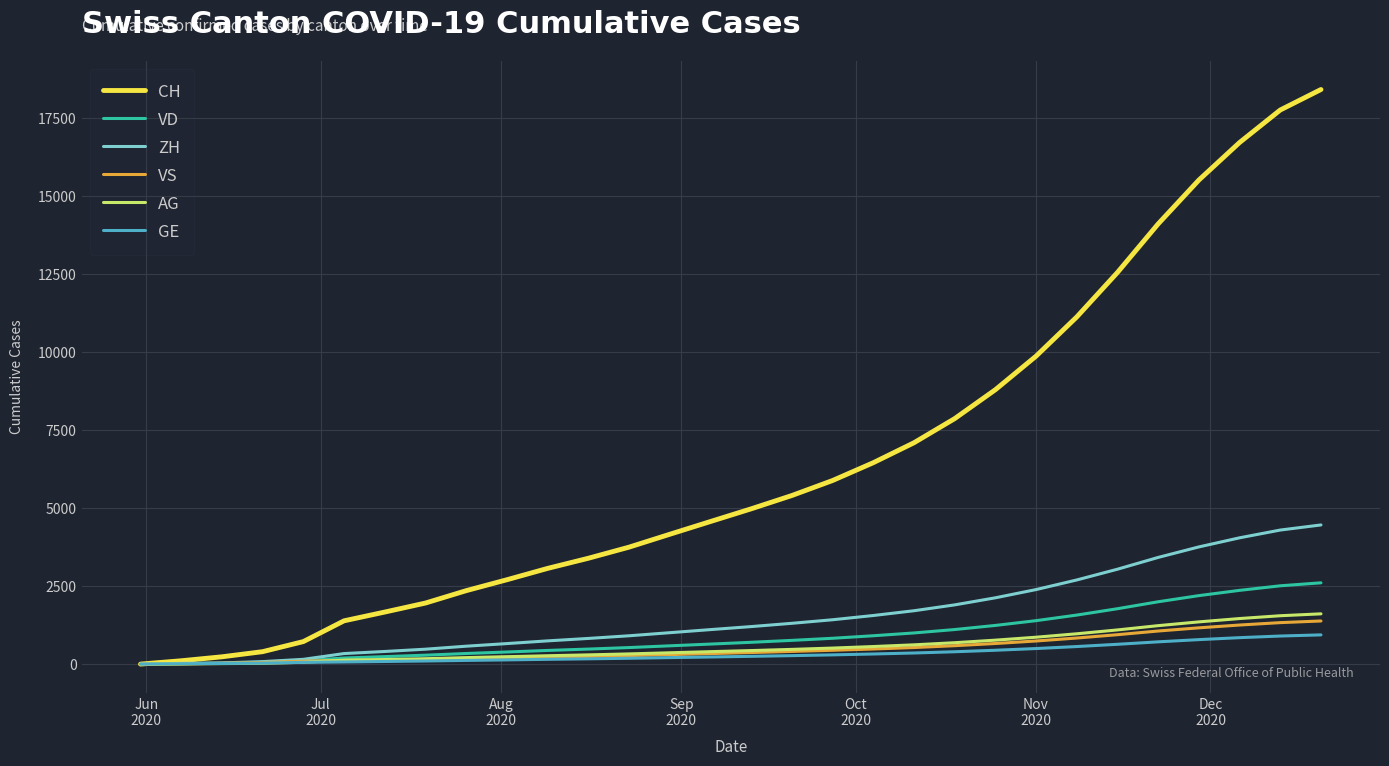

Which series has the widest spread of values?

CH